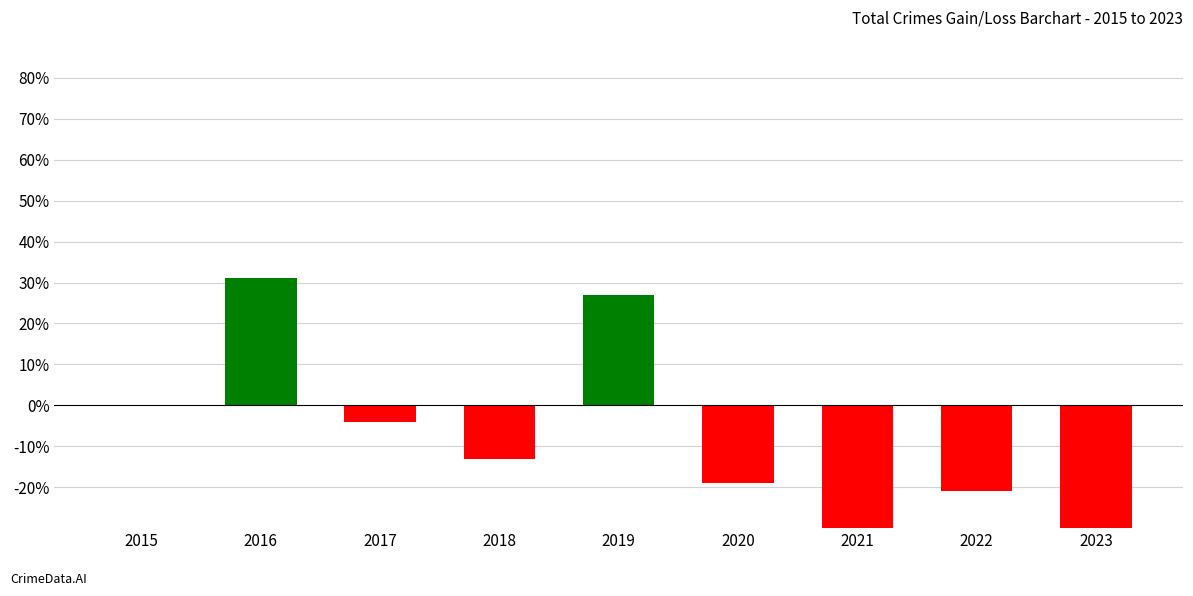

What is the difference between the maximum and minimum values?

109